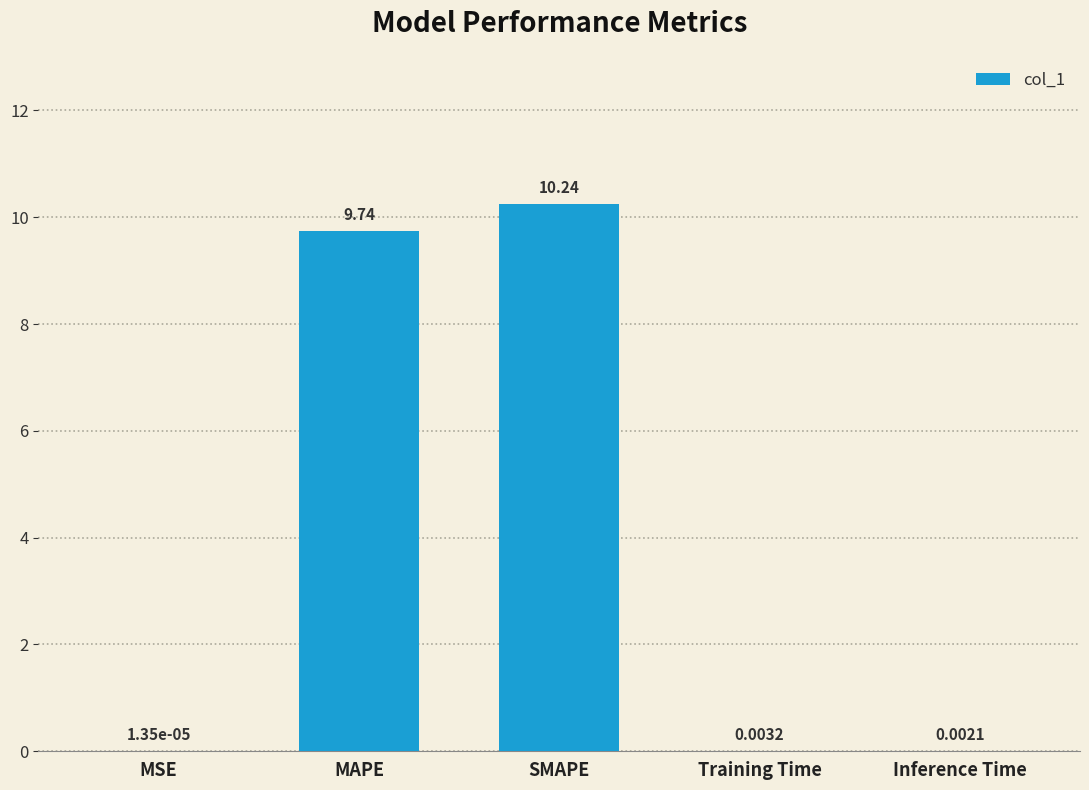

What is the average value?

4.0